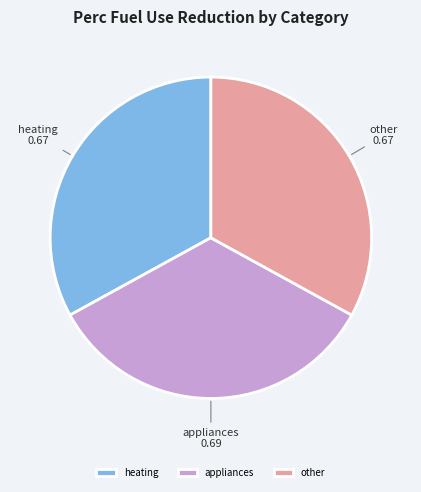

Which slice is the largest?

appliances